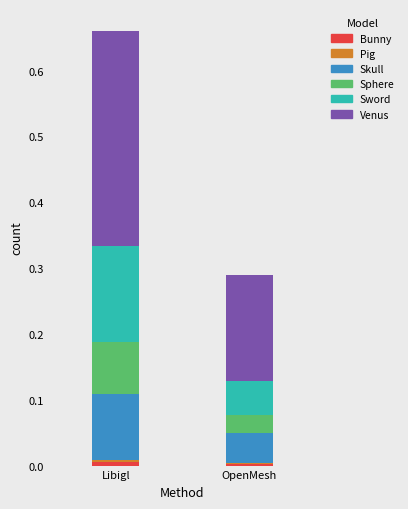

Between Pig 0.5 and Sword 0.5, which series saw the biggest shift?

Libigl